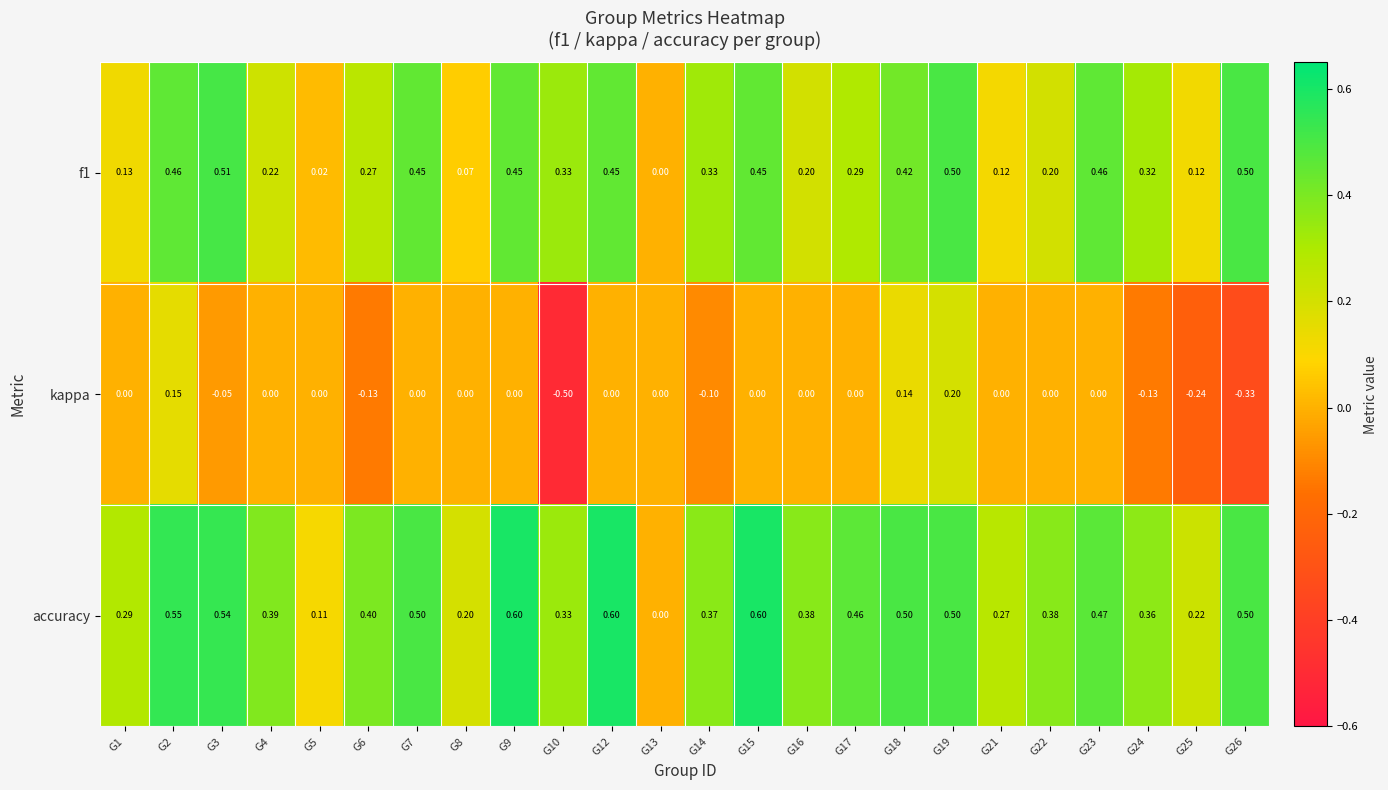

What is the maximum value shown in the chart?

0.6